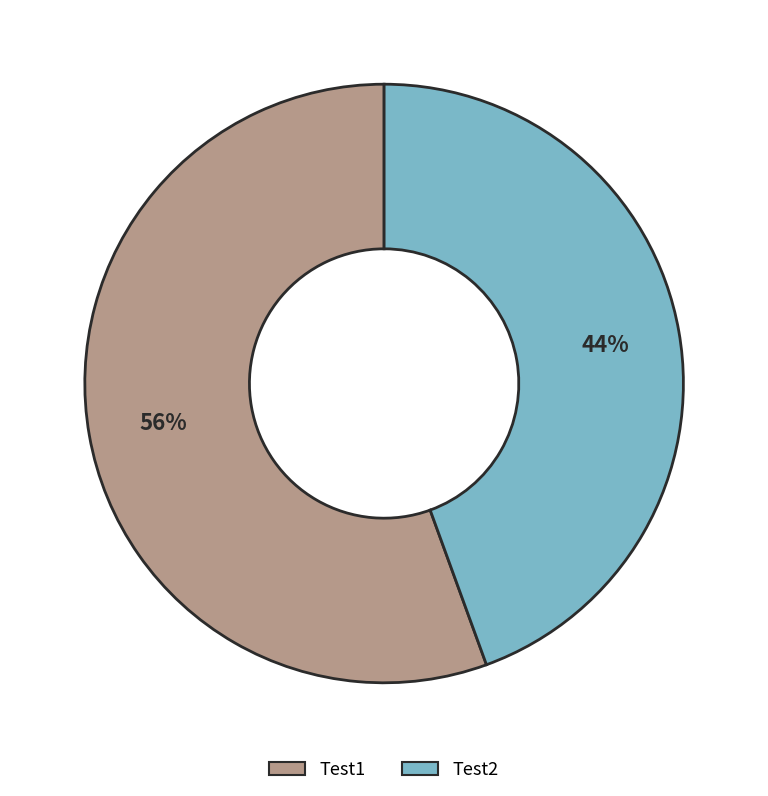

To the nearest percent, what percentage of the pie is Test1?

56%